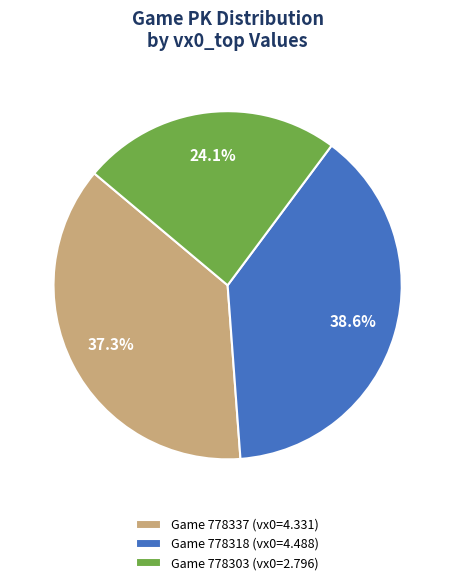

Which slice is the largest?

Game 778318 (vx0=4.488)